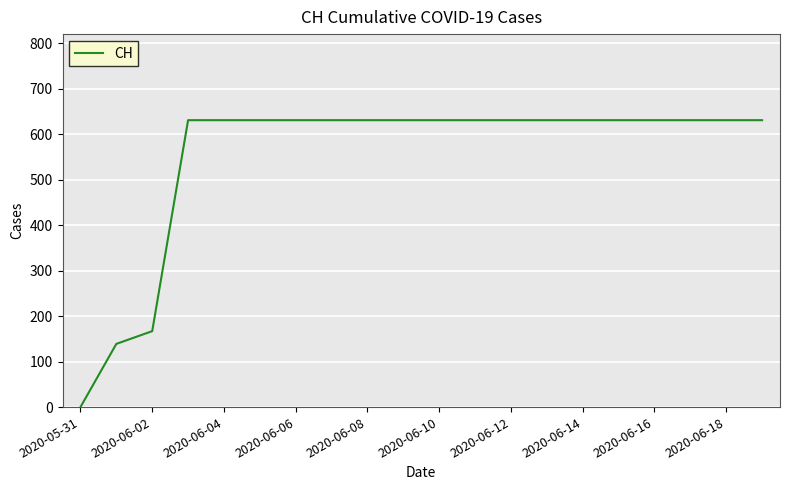

What is the greatest value displayed?

631